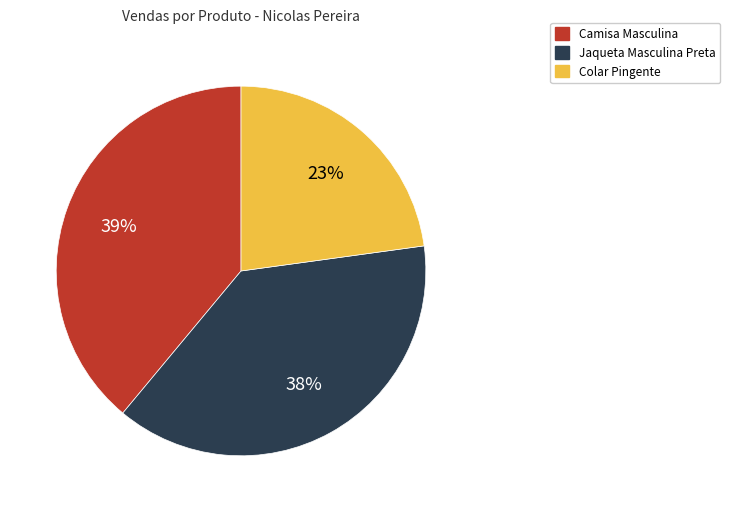

What is the largest slice in the pie chart?

Camisa Masculina